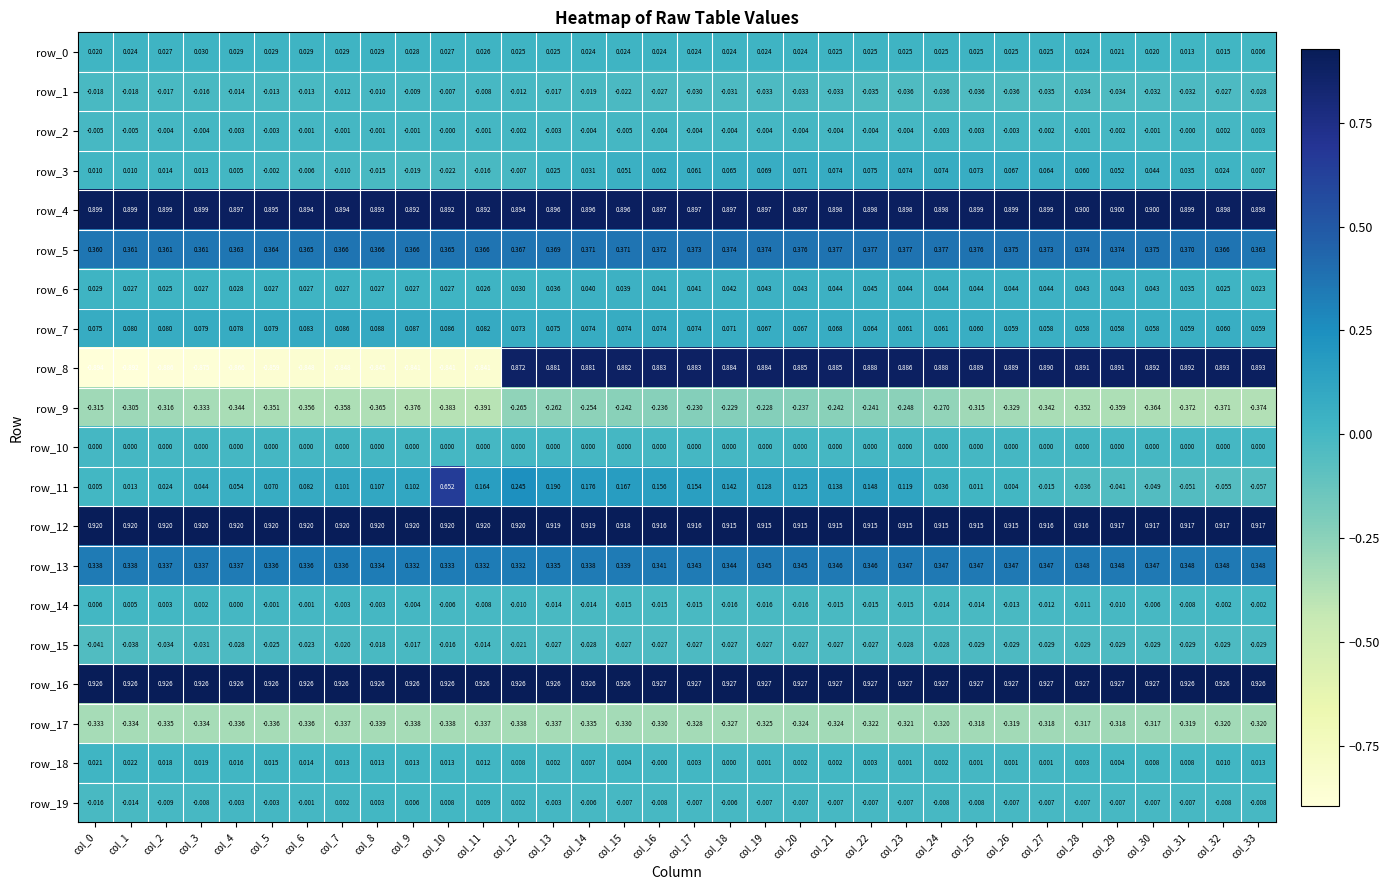

Is the value of row_12 at col_1 greater than the value of row_10 at col_7?

Yes